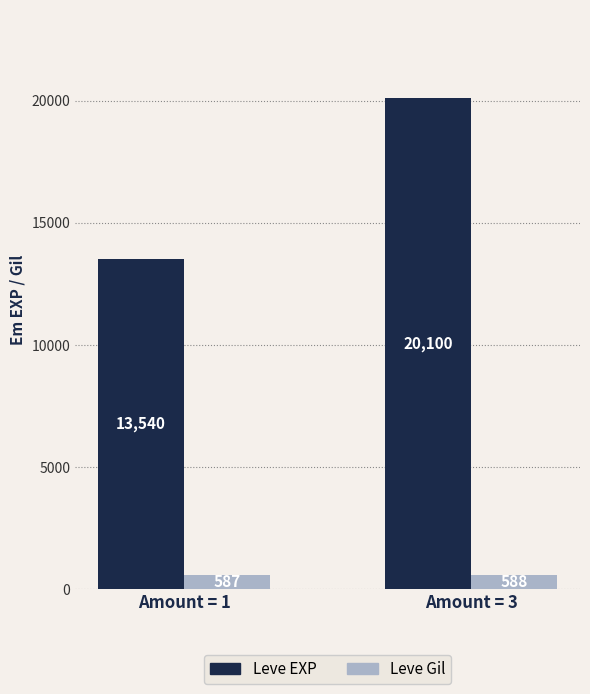

What is the minimum value shown in the chart?

587